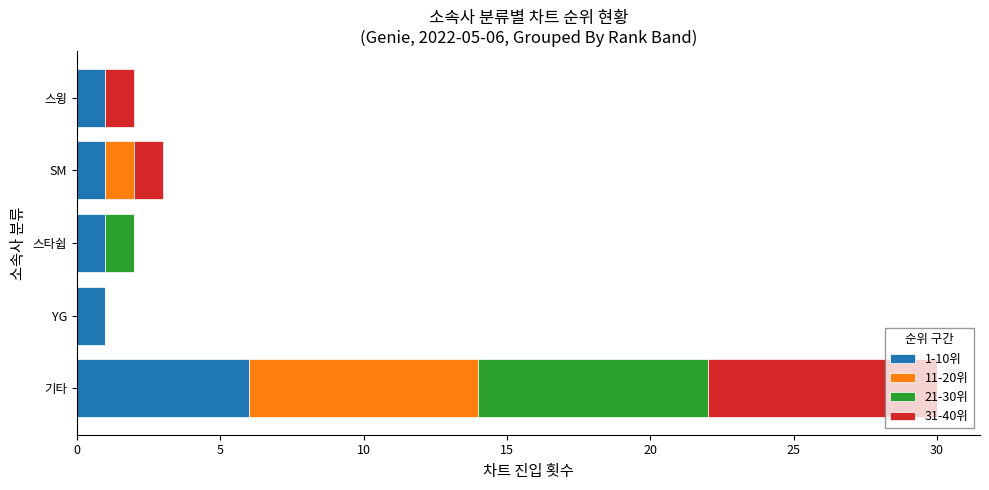

At which label does 1-10위 reach its peak?

기타